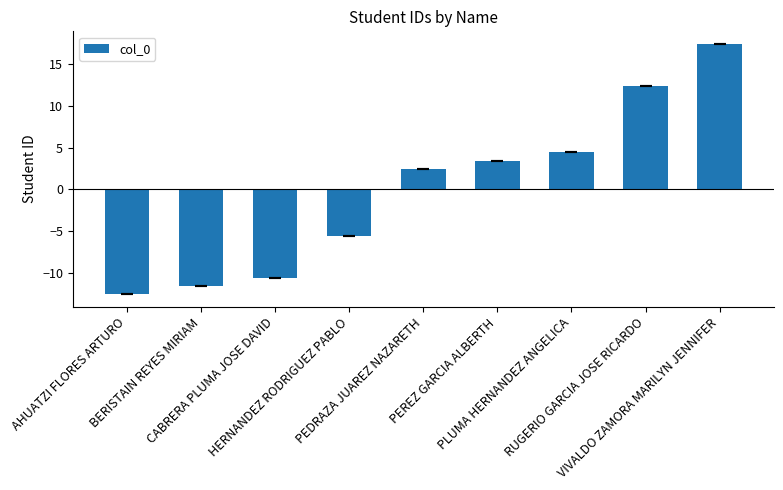

Reading left to right, transcribe all the data shown in this chart.

-12.6	-11.6	-10.6	-5.6	2.4	3.4	4.4	12.4	17.4